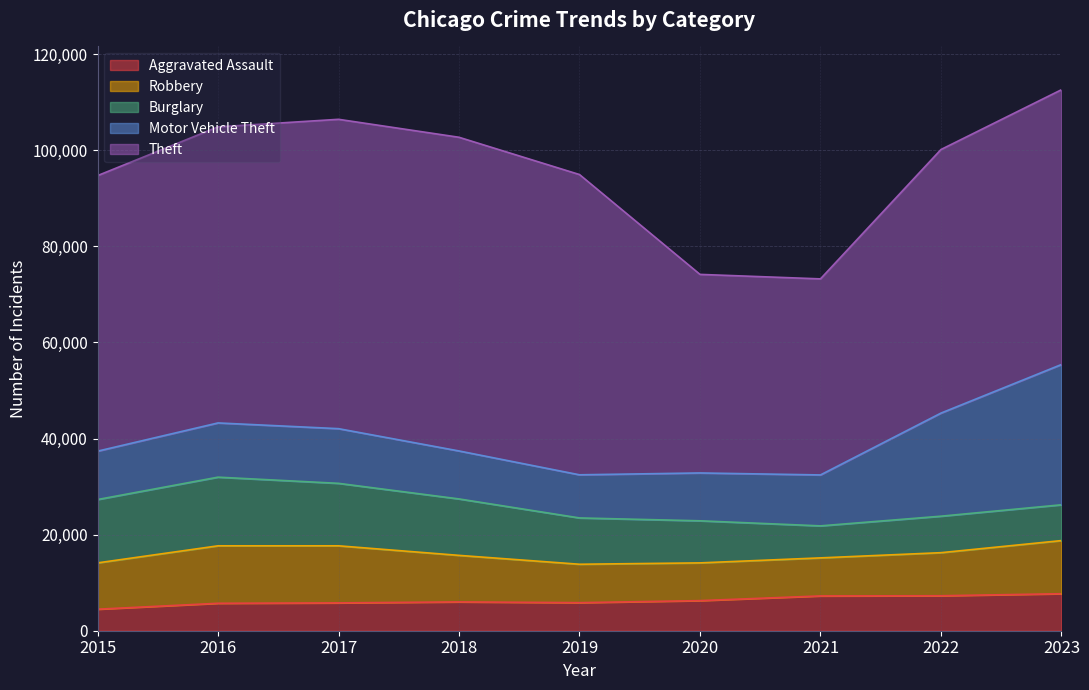

At which label does Burglary first exceed 9638?

2015